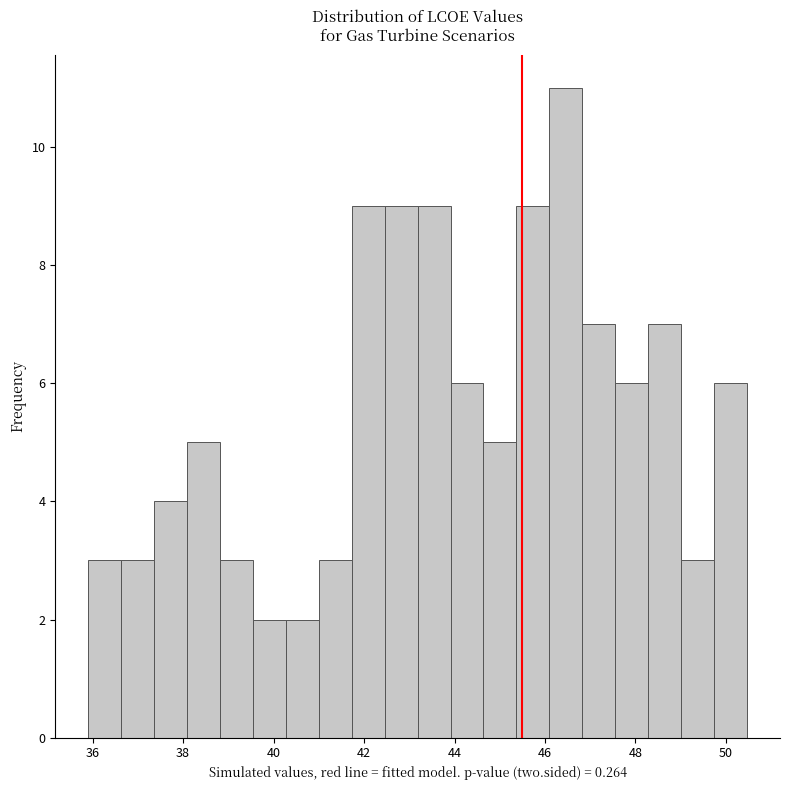

Read against the x-axis, roughly where is the centre of the tallest bar?

46.4